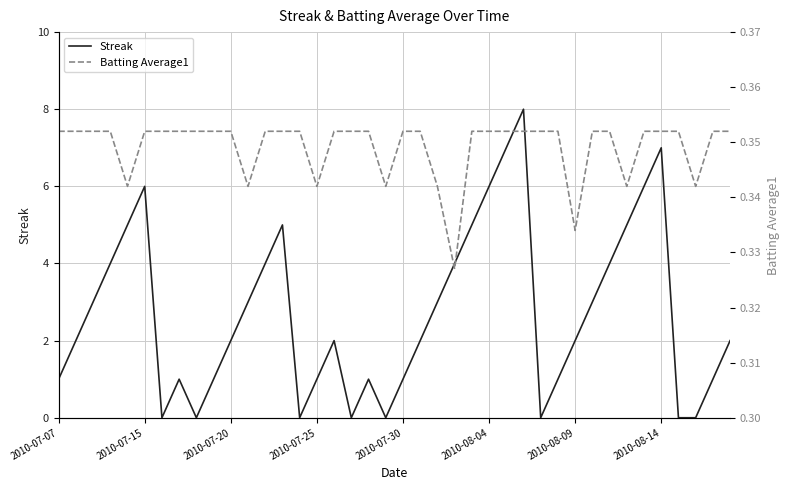

What position from the left is 2010-08-04?

26